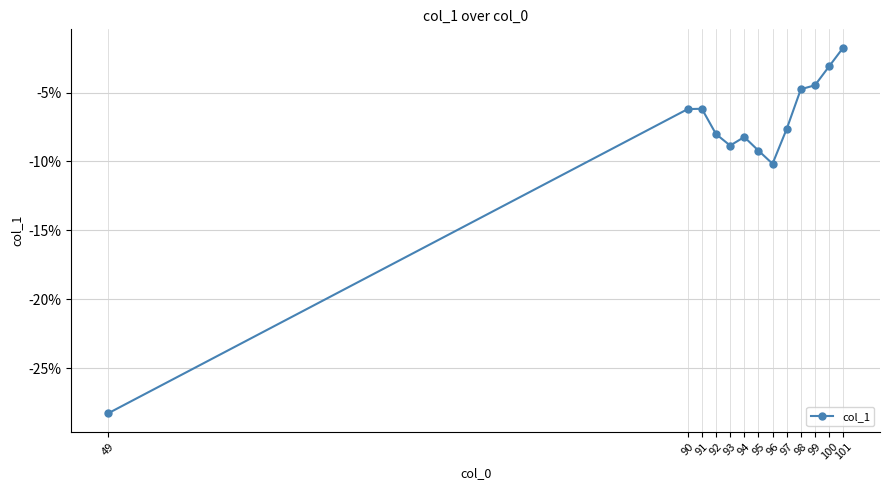

Is this an area chart (filled region under the line)?

No